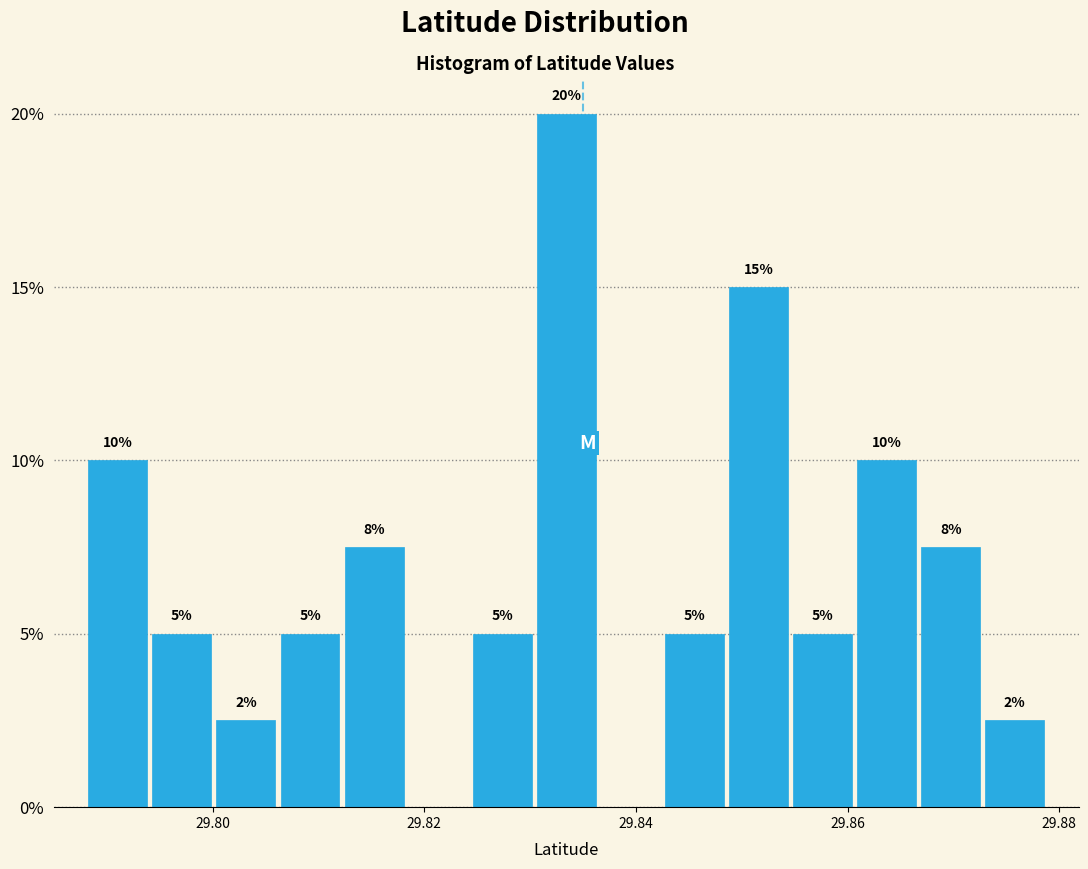

Around what value on the x-axis is the tallest bar? Give the approximate position of its centre, as read against the axis.

29.834